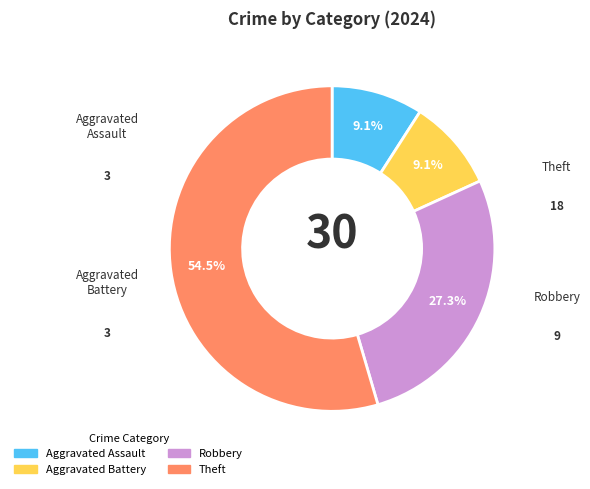

Which slice represents more than half of the pie?

Theft